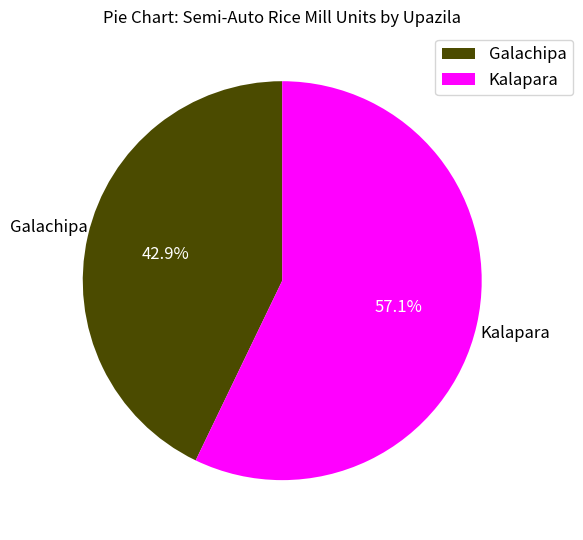

The Galachipa slice represents 58% of the pie. True or false?

False